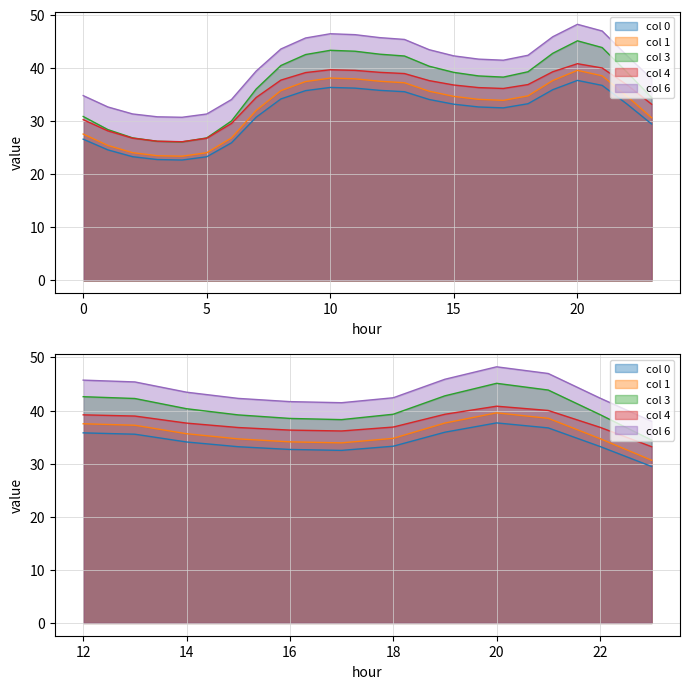

True or false: 1 has a value of 10.9 at 10.

False